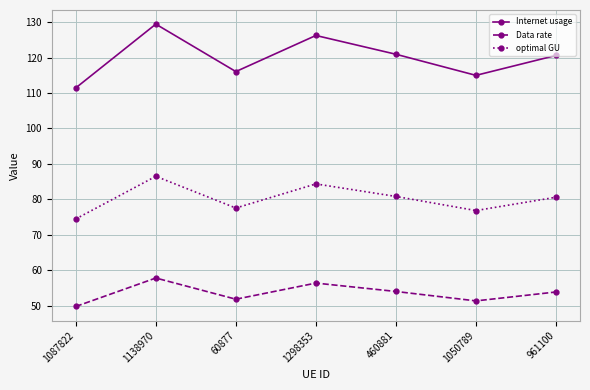

What is the difference between the Data rate values at 961100 and 1087822?

4.1